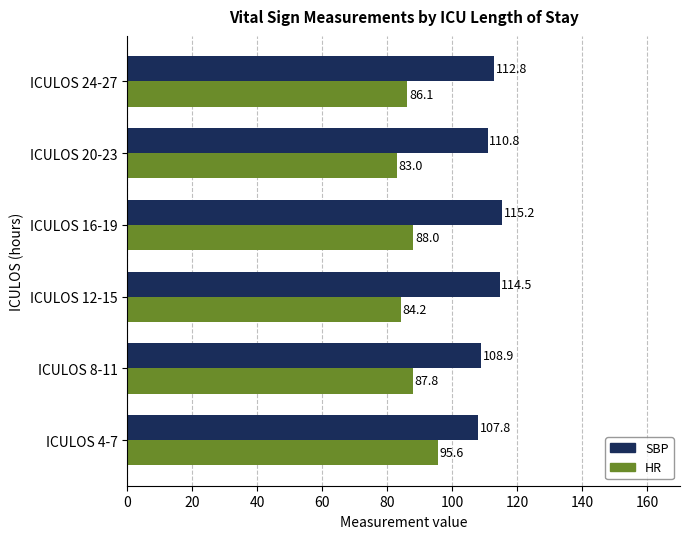

True or false: HR has a value of 115.6 at ICULOS 24-27.

False